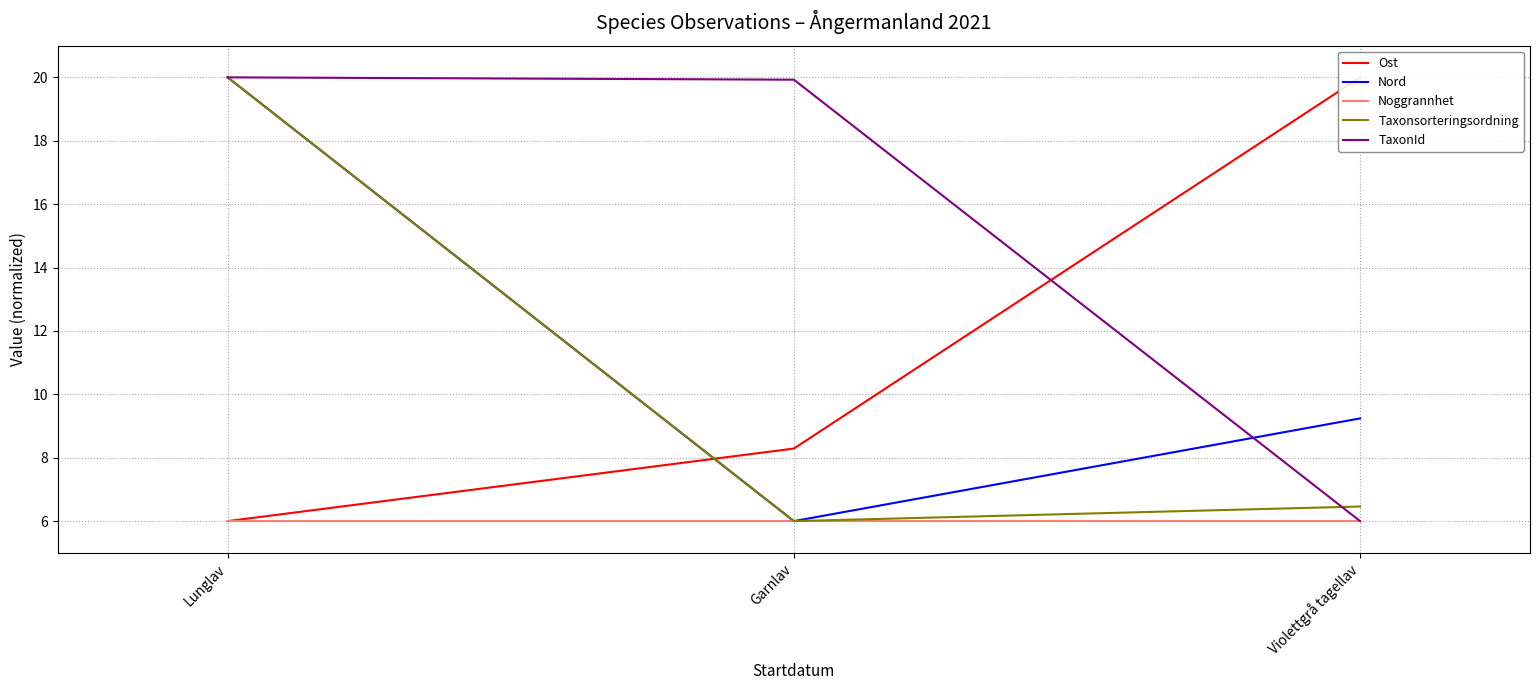

What is the difference between the maximum and minimum values in the Nord series?

14.0